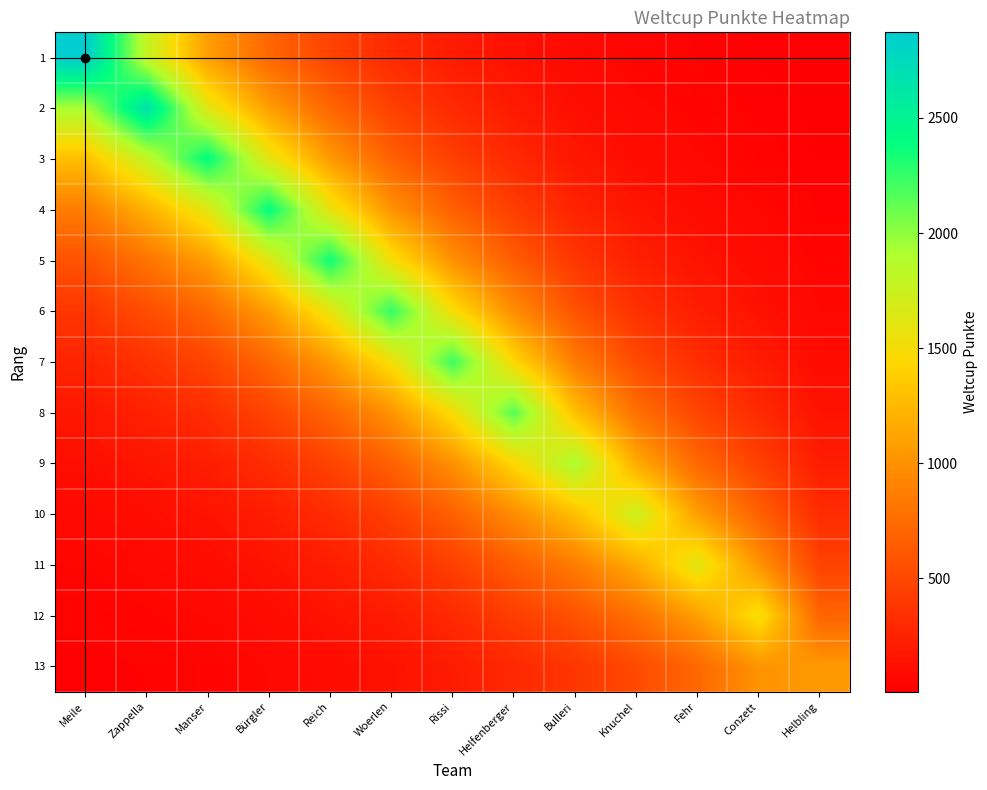

At Conzett, list the series in order from smallest to largest.

1, 2, 3, 4, 5, 6, 7, 8, 9, 10, 11, 13, 12